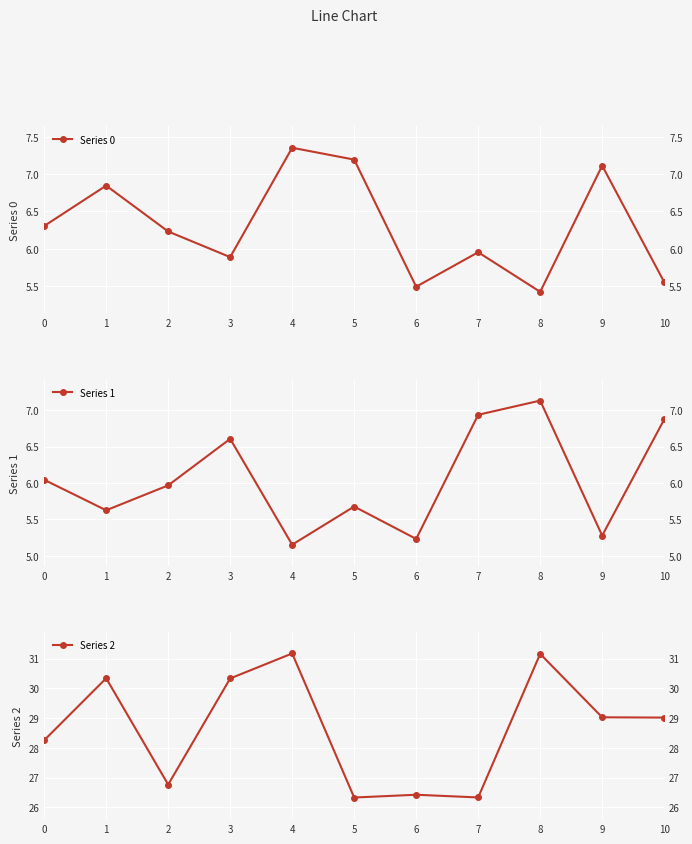

Is the value of Series 0 at 9 greater than the value of Series 1 at 6?

Yes